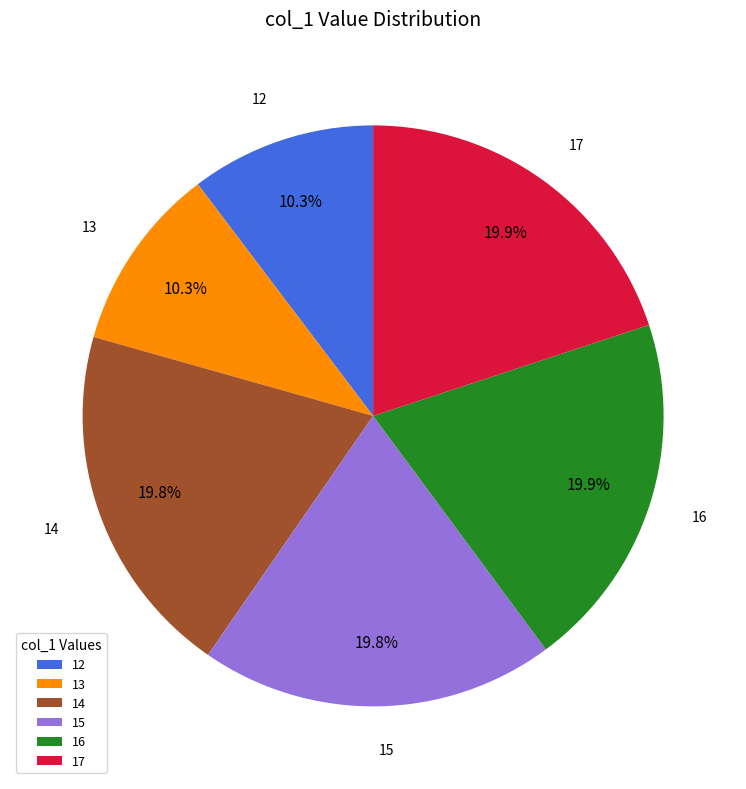

True or false: 12 accounts for 5% of the total.

False